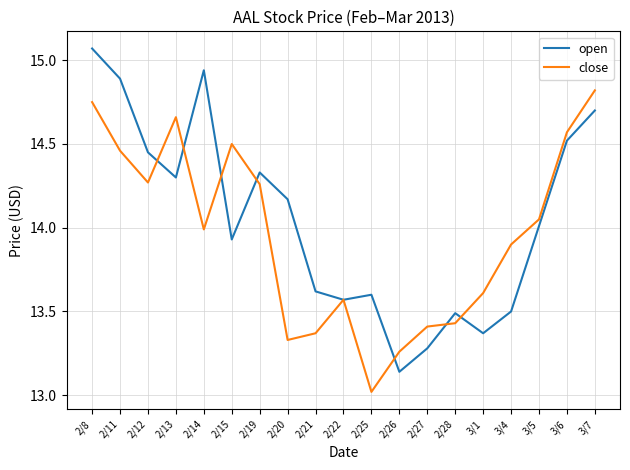

What is the difference between the maximum and minimum values in the open series?

1.9